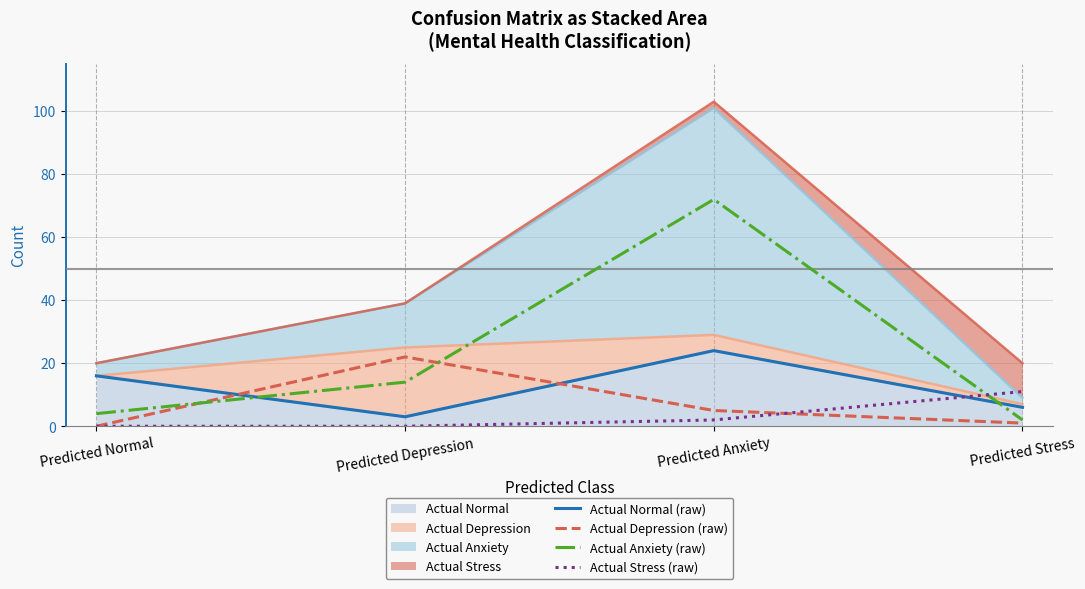

Between Predicted Depression and Predicted Stress, which is larger?

Predicted Stress